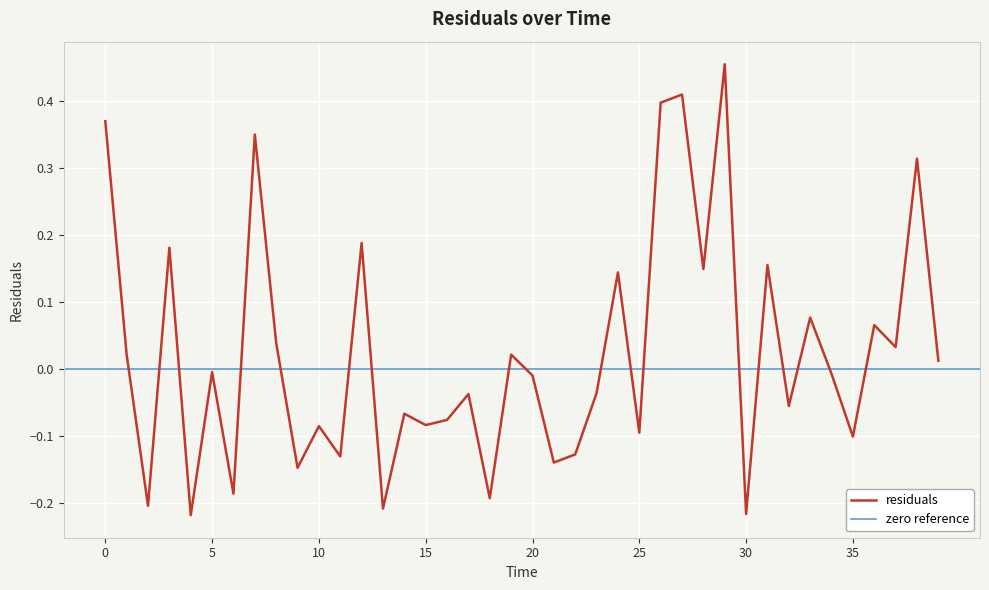

What is the value of the 29th point from the left?

0.1